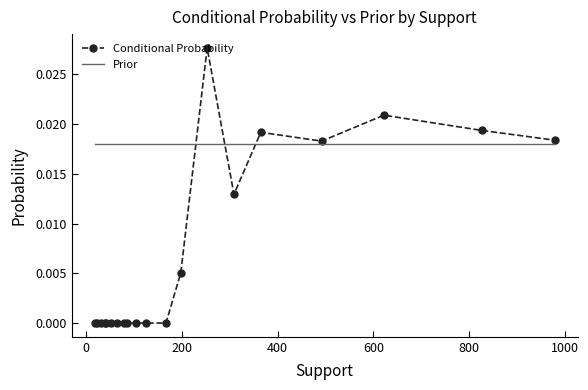

Which series has the largest total across all categories?

Prior